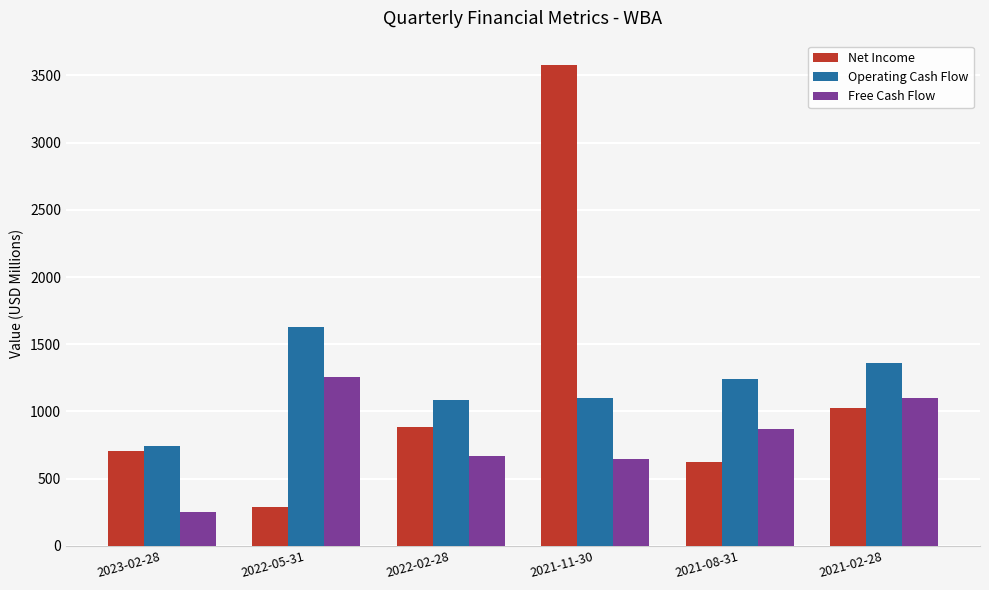

At how many categories does at least one series exceed 381?

6